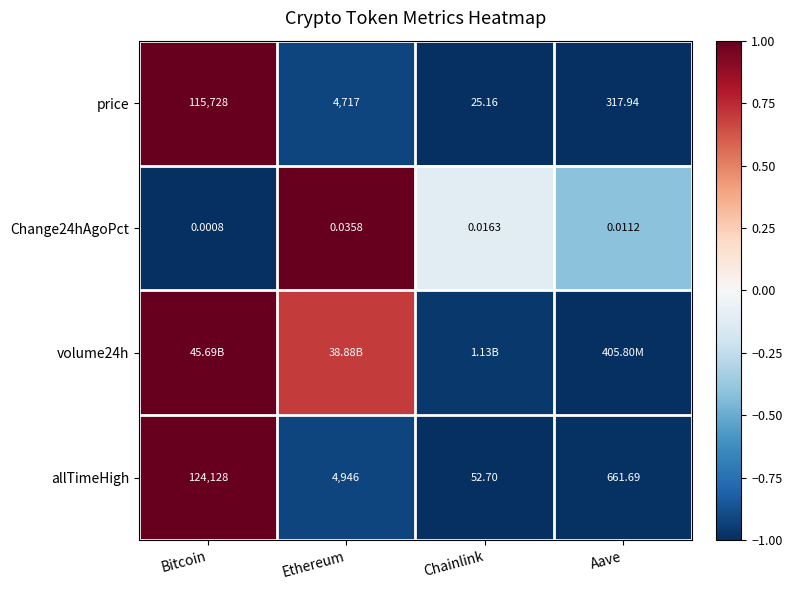

At which label does allTimeHigh first exceed 4946?

Bitcoin